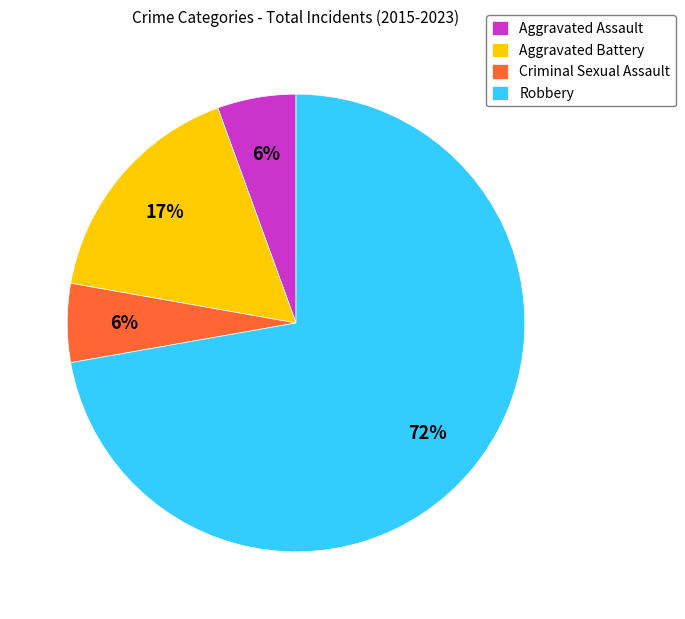

Is there any slice that represents more than half of the pie?

Yes